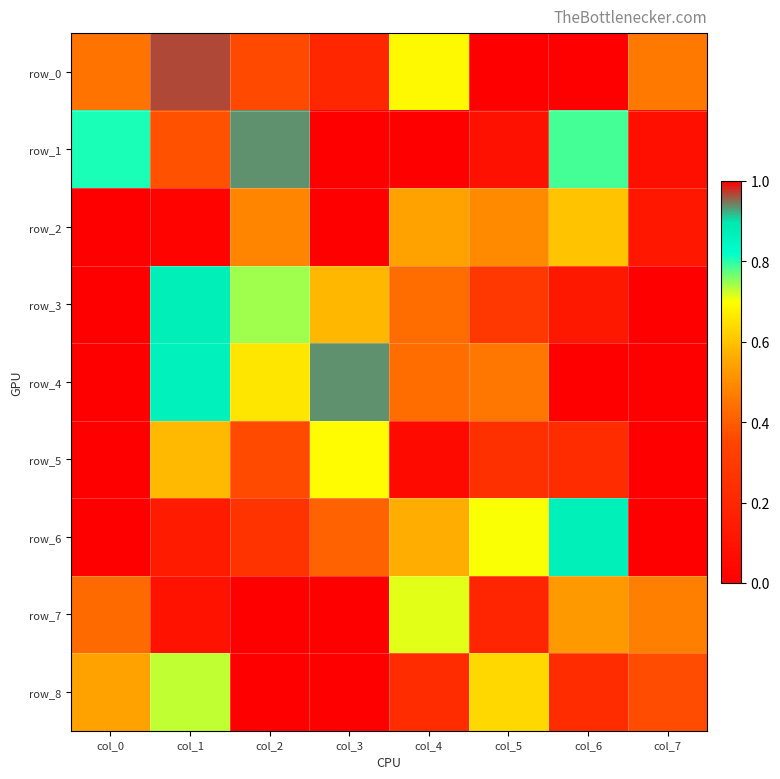

Reading left to right, transcribe all the data shown in this chart.

row_0: col_0=0.4	col_1=1.0	col_2=0.4	col_3=0.2	col_4=0.7	col_5=0.0	col_6=1.0	col_7=0.5
row_1: col_0=0.8	col_1=0.4	col_2=0.9	col_3=0.0	col_4=1.0	col_5=0.1	col_6=0.8	col_7=0.1
row_2: col_0=0.0	col_1=0.0	col_2=0.5	col_3=1.0	col_4=0.5	col_5=0.5	col_6=0.6	col_7=0.1
row_3: col_0=1.0	col_1=0.9	col_2=0.7	col_3=0.6	col_4=0.4	col_5=0.3	col_6=0.1	col_7=0.0
row_4: col_0=1.0	col_1=0.9	col_2=0.7	col_3=0.9	col_4=0.4	col_5=0.5	col_6=0.0	col_7=0.0
row_5: col_0=1.0	col_1=0.6	col_2=0.4	col_3=0.7	col_4=0.1	col_5=0.2	col_6=0.2	col_7=0.0
row_6: col_0=0.0	col_1=0.1	col_2=0.3	col_3=0.4	col_4=0.6	col_5=0.7	col_6=0.9	col_7=1.0
row_7: col_0=0.4	col_1=0.1	col_2=1.0	col_3=0.0	col_4=0.7	col_5=0.2	col_6=0.5	col_7=0.5
row_8: col_0=0.5	col_1=0.7	col_2=0.0	col_3=1.0	col_4=0.2	col_5=0.6	col_6=0.2	col_7=0.4